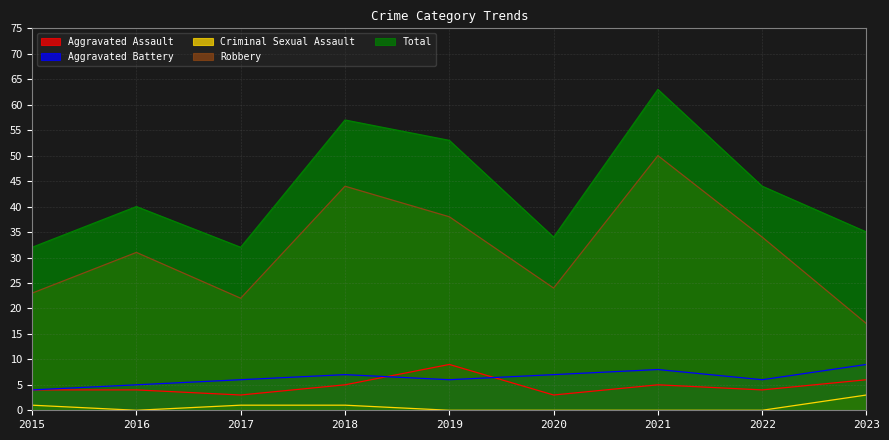

Which has a higher value, 2020 or 2018?

2018